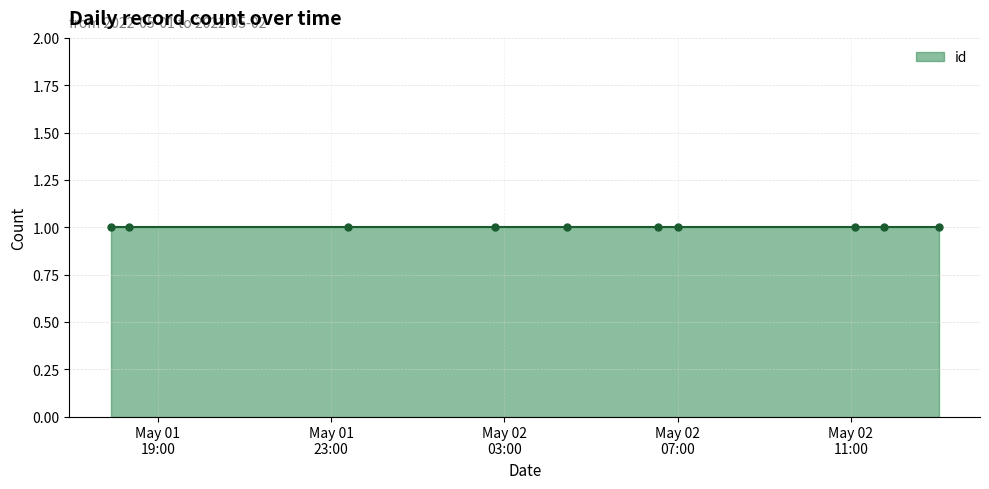

How many lines are shown in the chart?

1